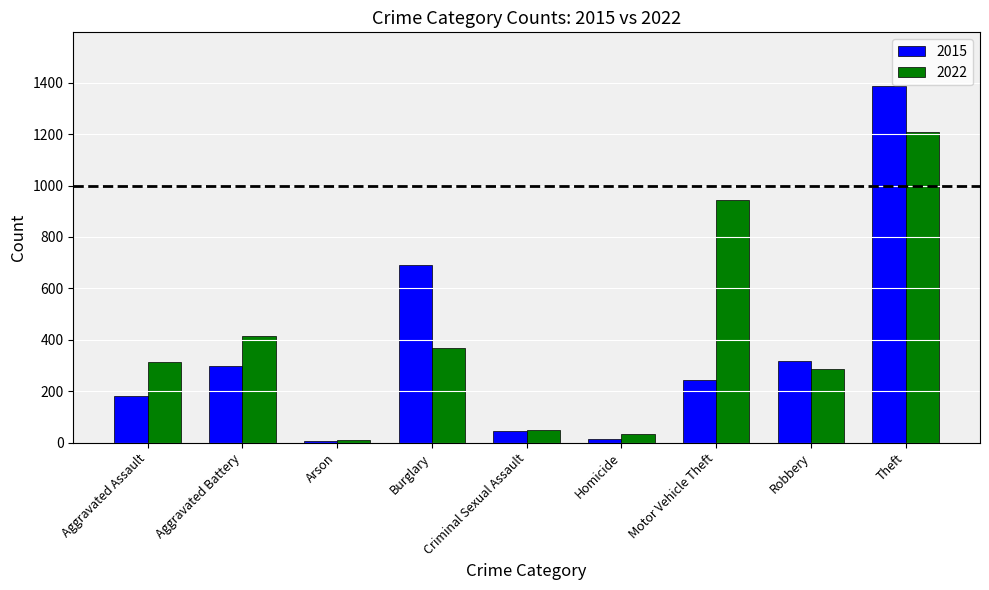

What is the difference between the maximum and minimum values in the 2015 series?

1380